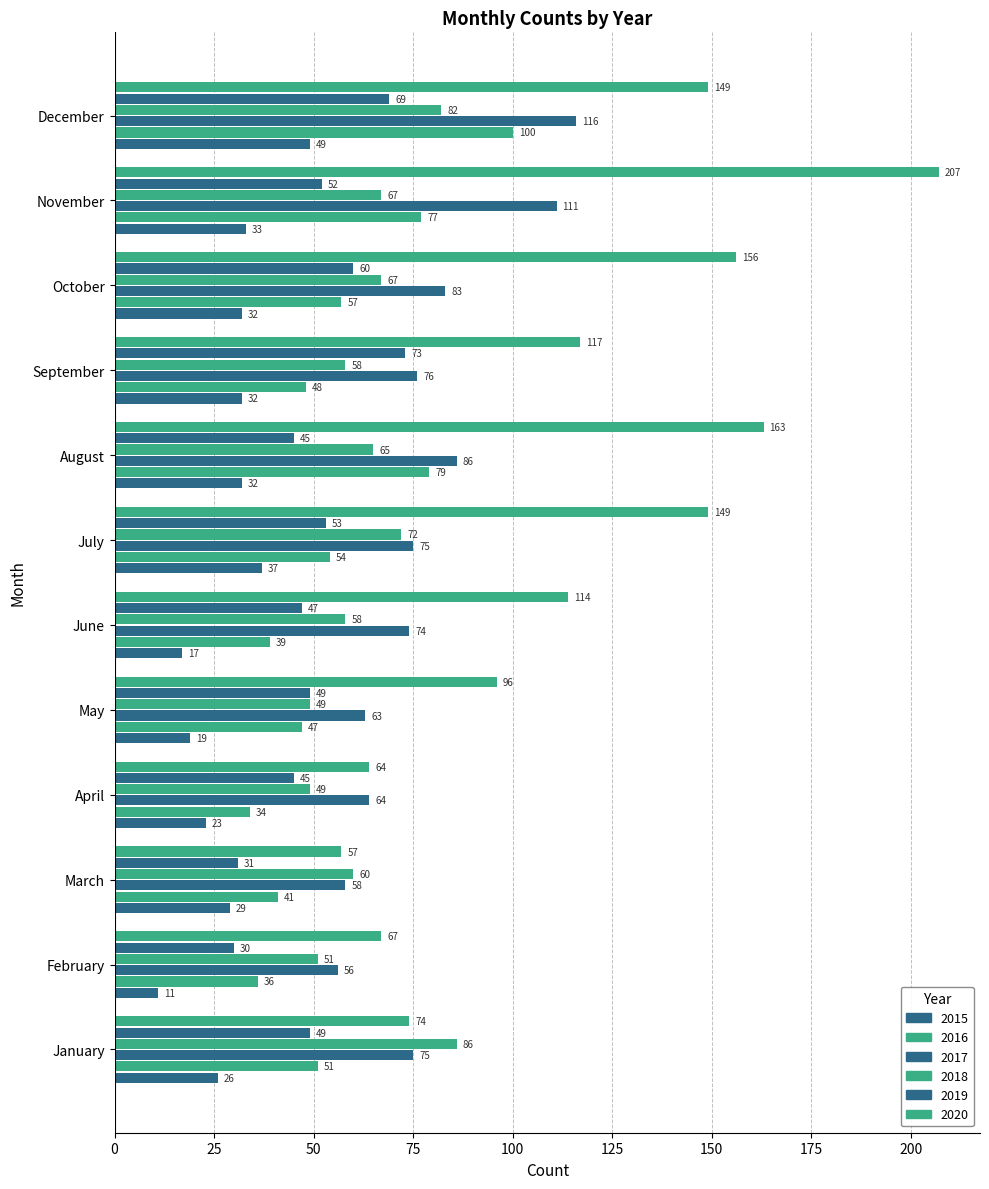

How many data points does each series have?

12